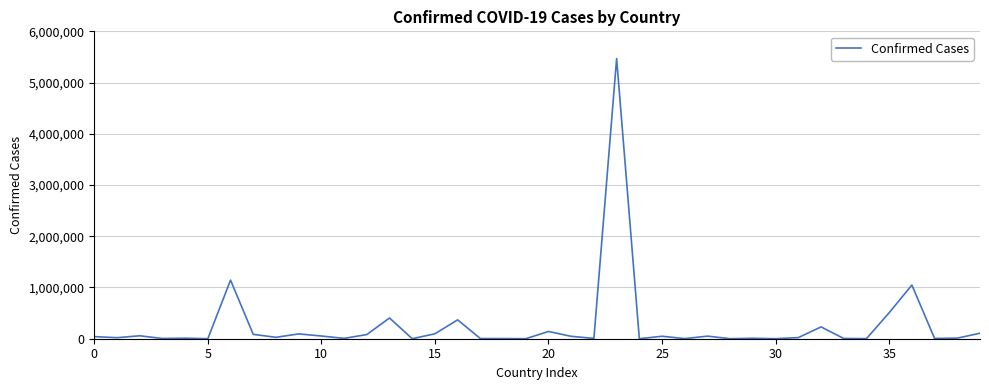

What is the maximum value shown in the chart?

5468270